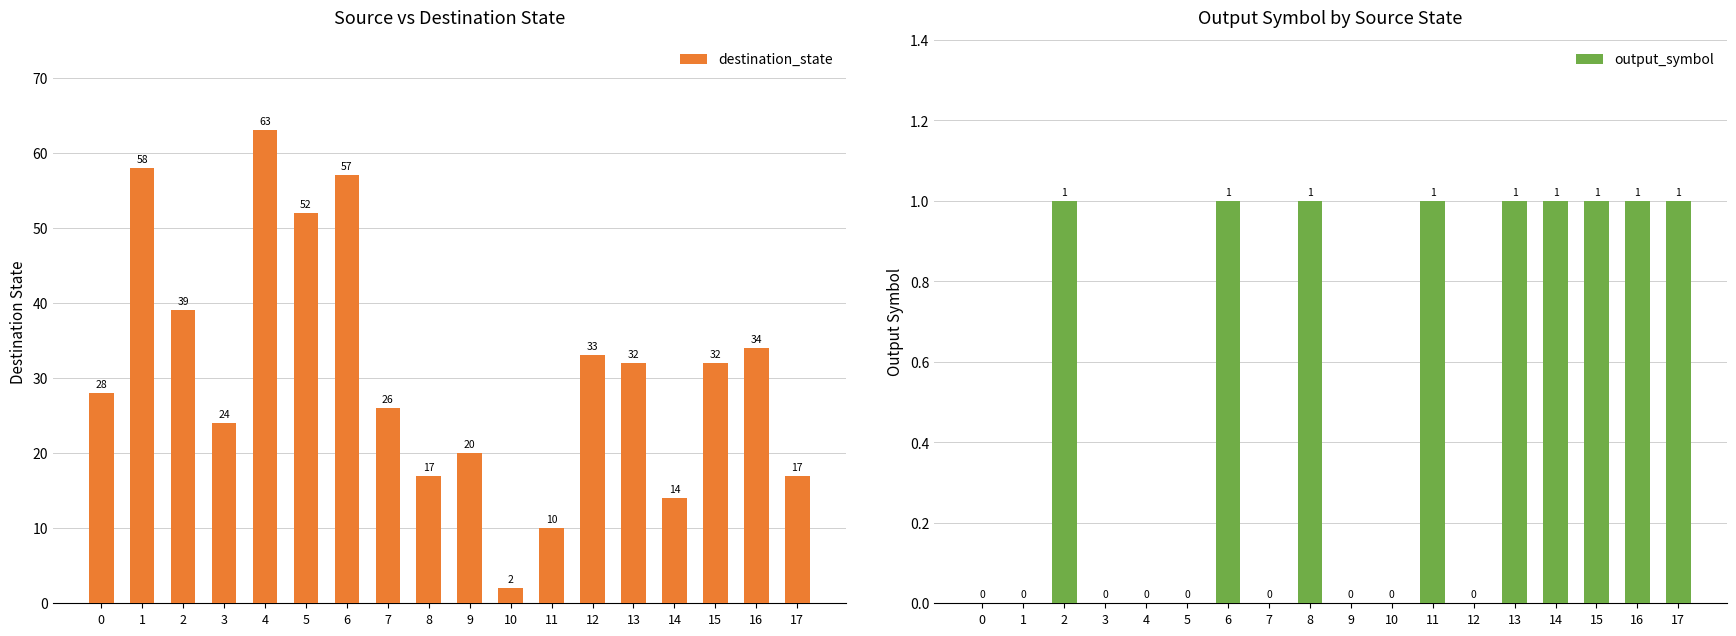

At which label is destination_state closest to 32?

13